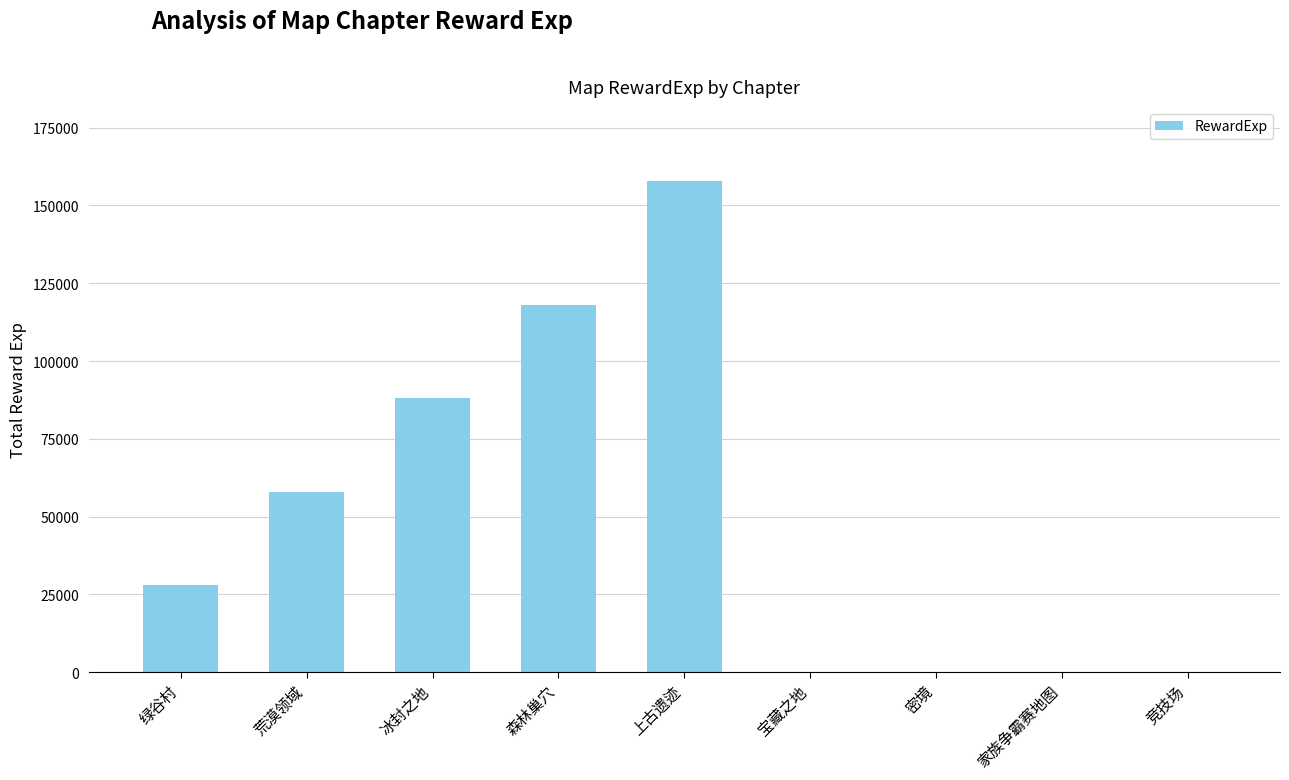

Where is the data nearest to the value 79000?

冰封之地